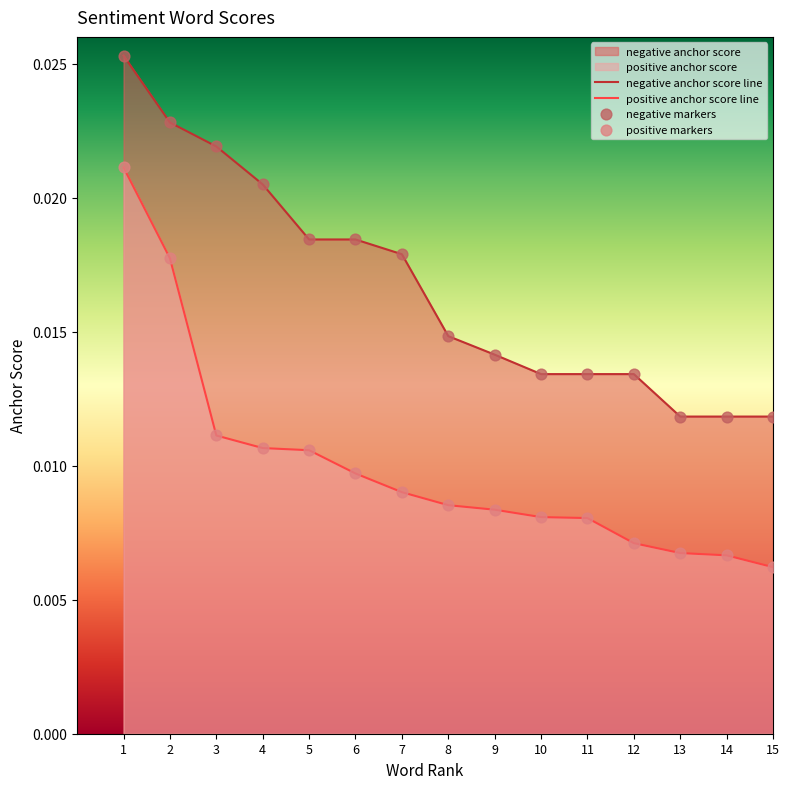

Which series reaches the minimum Y coordinate?

positive anchor score